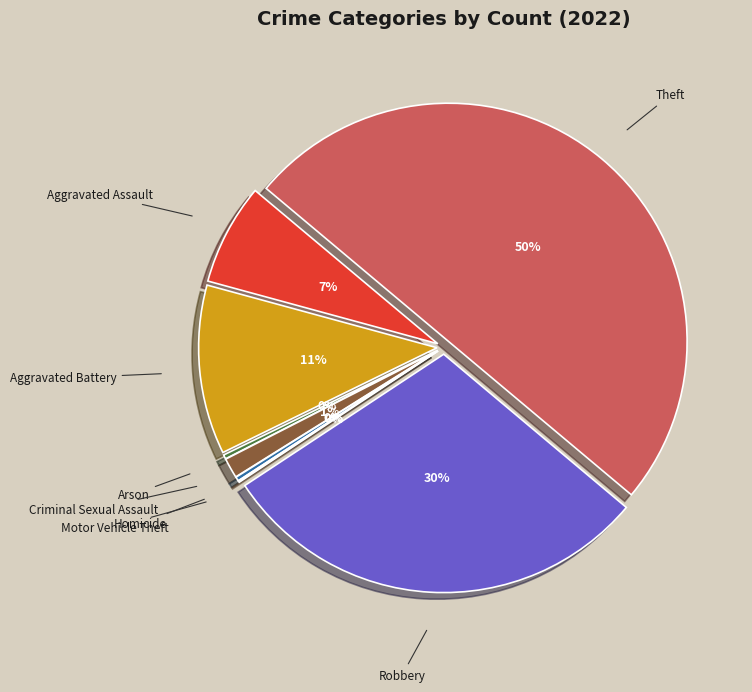

Combined, do Motor Vehicle Theft and Aggravated Battery account for over 50%?

No